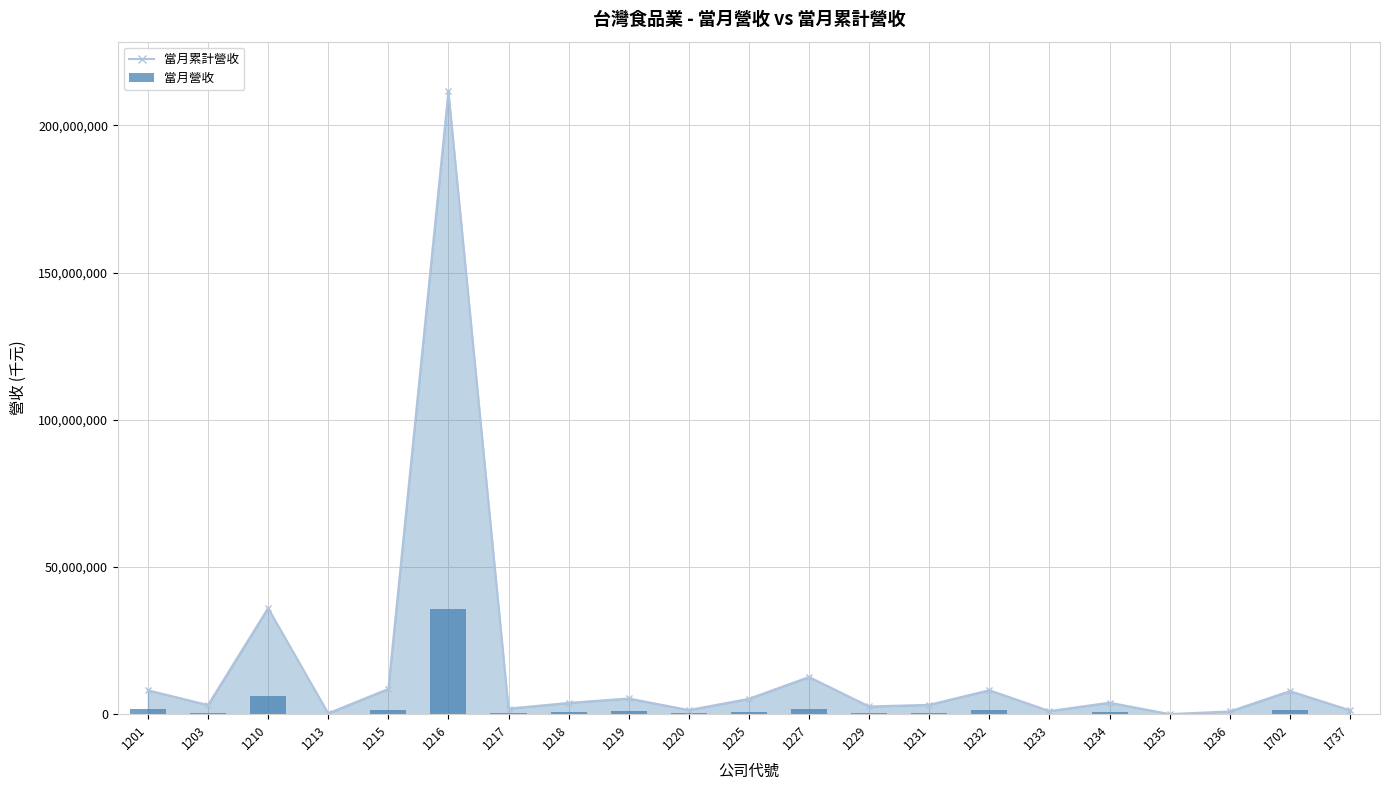

What is the difference between the maximum and minimum values?

35813050